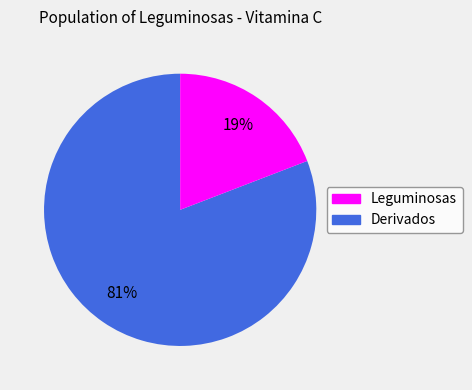

To the nearest percent, what is the average slice percentage?

50%